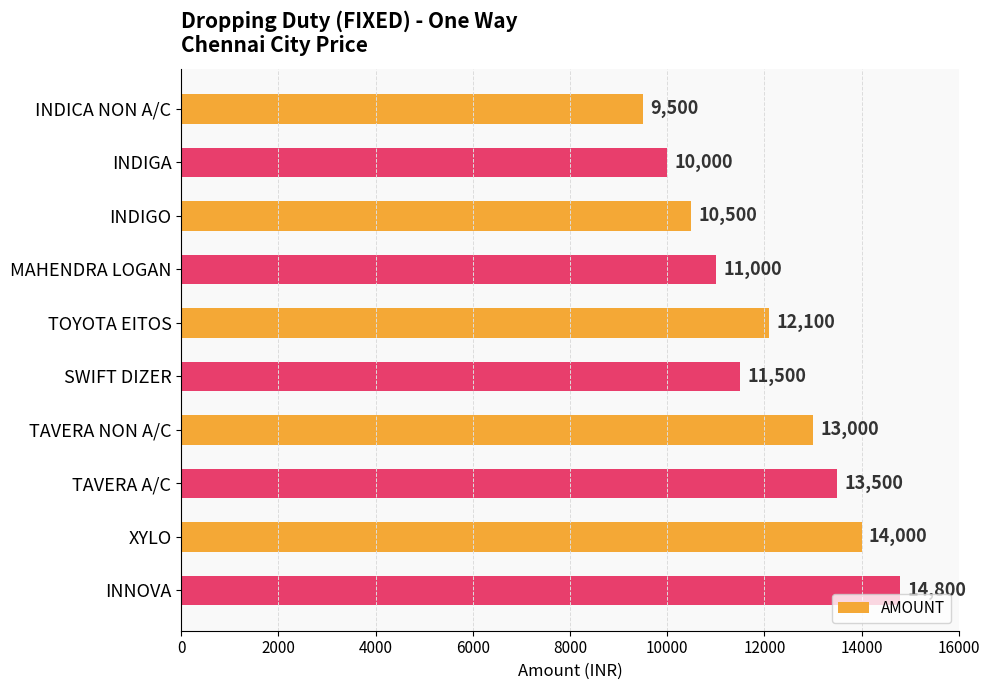

Between INDIGO and INDICA NON A/C, which is larger?

INDIGO